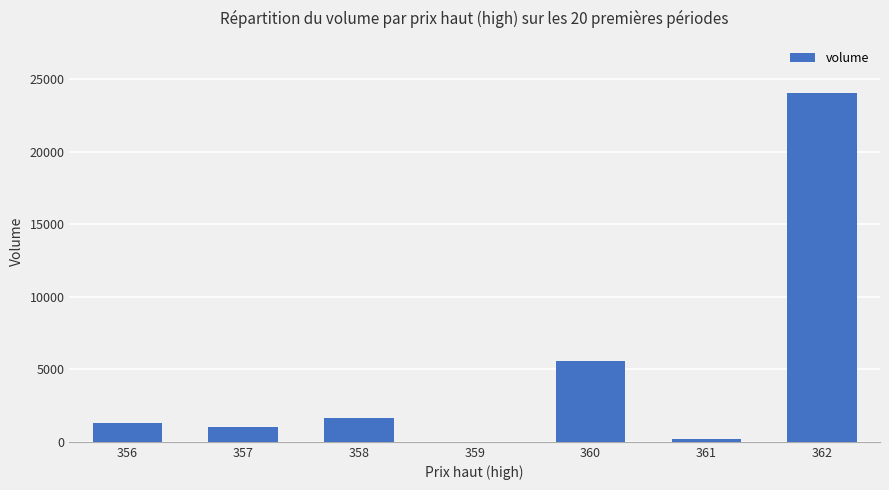

How many values exceed 1286?

4